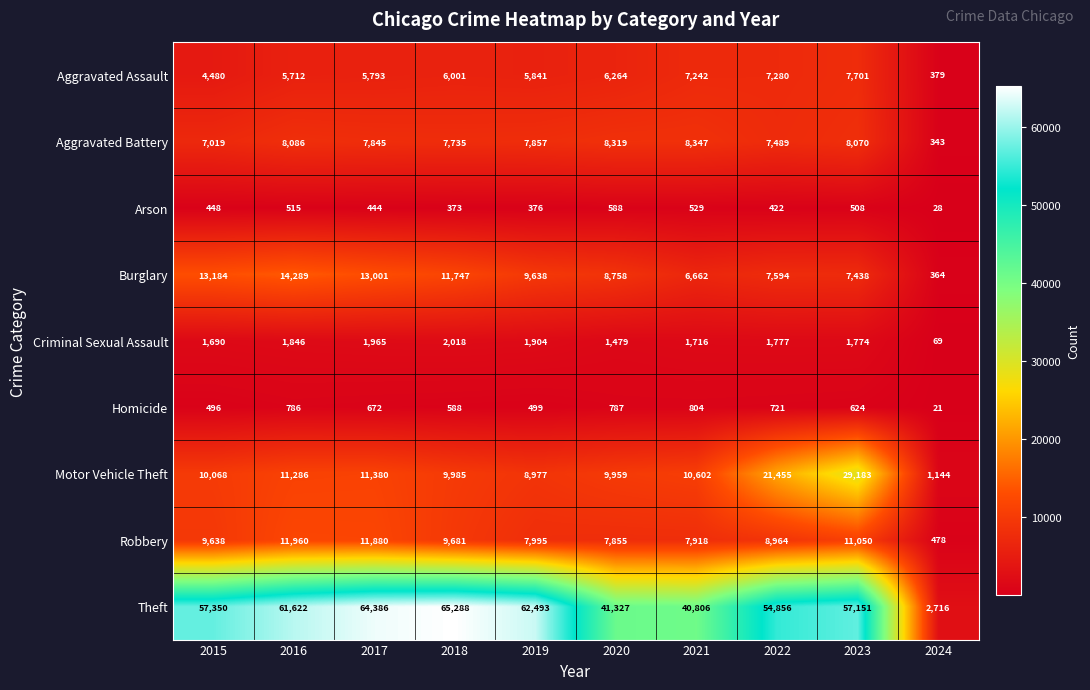

Which series has the largest range (max minus min)?

Theft